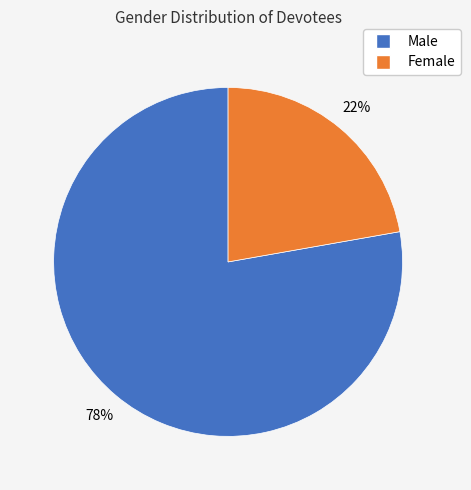

Which slice is the largest?

Male